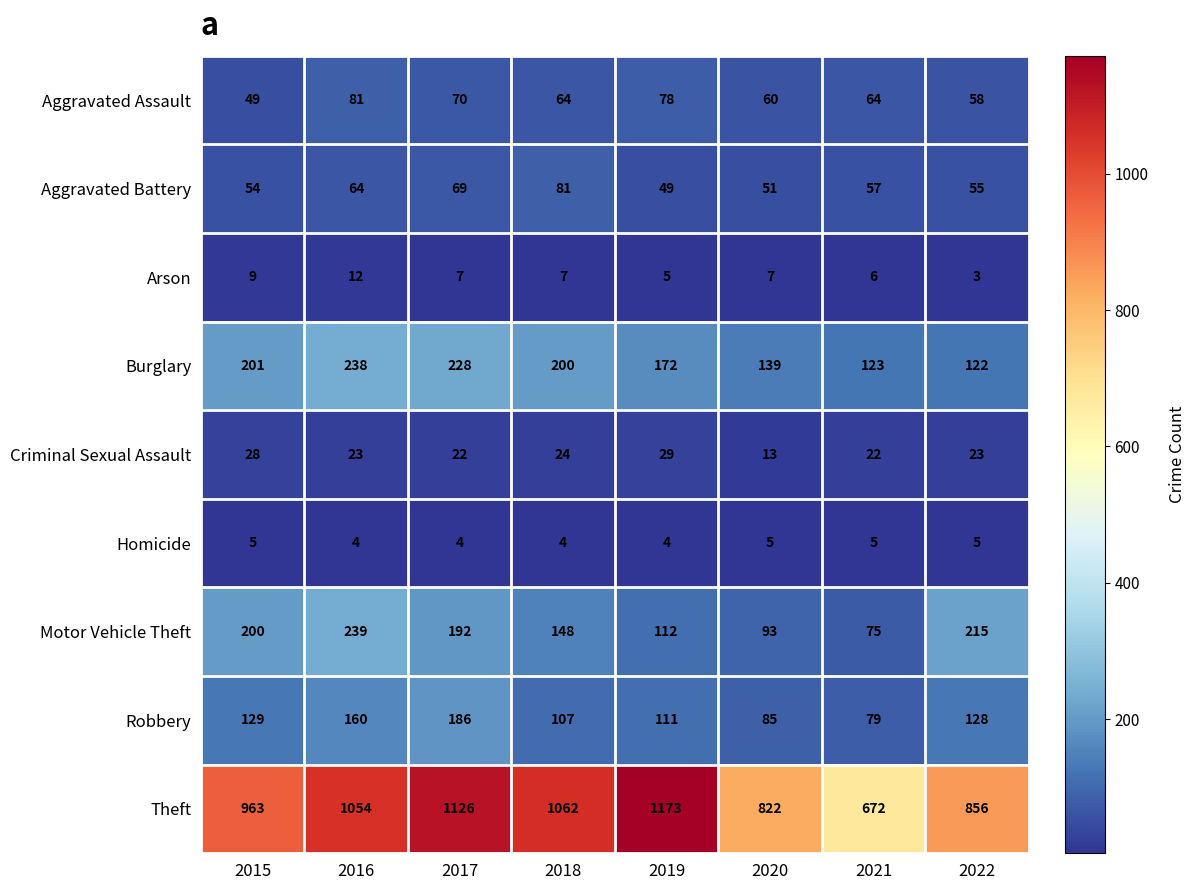

Is the value of Theft at 2019 greater than the value of Homicide at 2015?

Yes